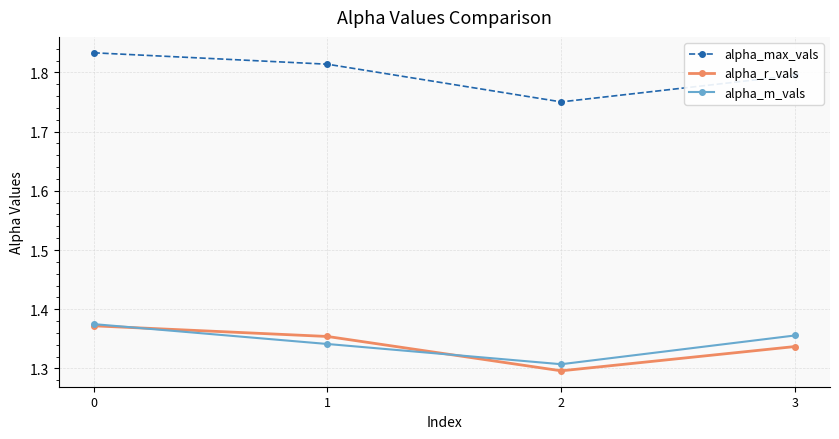

Which series changed the most between 0 and 3?

alpha_max_vals